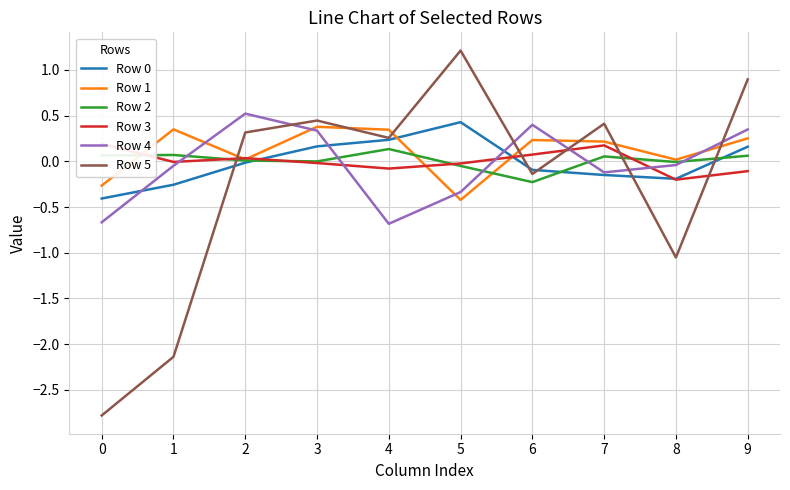

Reading right to left, what are all the values shown in this chart?

Row 0: 0.2	-0.2	-0.1	-0.1	0.4	0.2	0.2	-0.0	-0.3	-0.4
Row 1: 0.3	0.0	0.2	0.2	-0.4	0.3	0.4	0.0	0.3	-0.3
Row 2: 0.1	-0.0	0.1	-0.2	-0.1	0.1	-0.0	0.0	0.1	0.1
Row 3: -0.1	-0.2	0.2	0.1	-0.0	-0.1	-0.0	0.0	-0.0	0.2
Row 4: 0.3	-0.0	-0.1	0.4	-0.3	-0.7	0.3	0.5	-0.0	-0.7
Row 5: 0.9	-1.1	0.4	-0.1	1.2	0.3	0.4	0.3	-2.1	-2.8